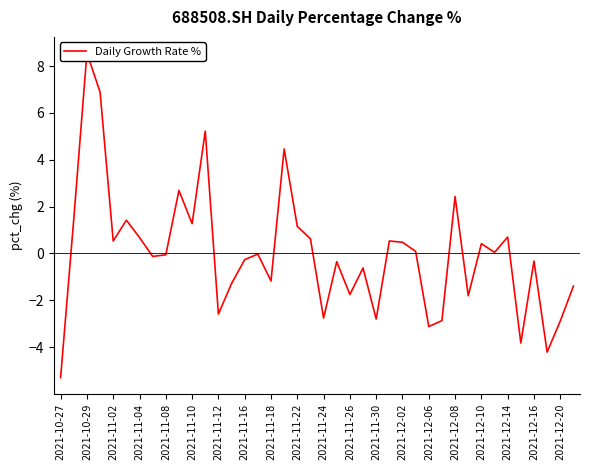

Is it true that the value at 2021-12-02 is -0.7?

False